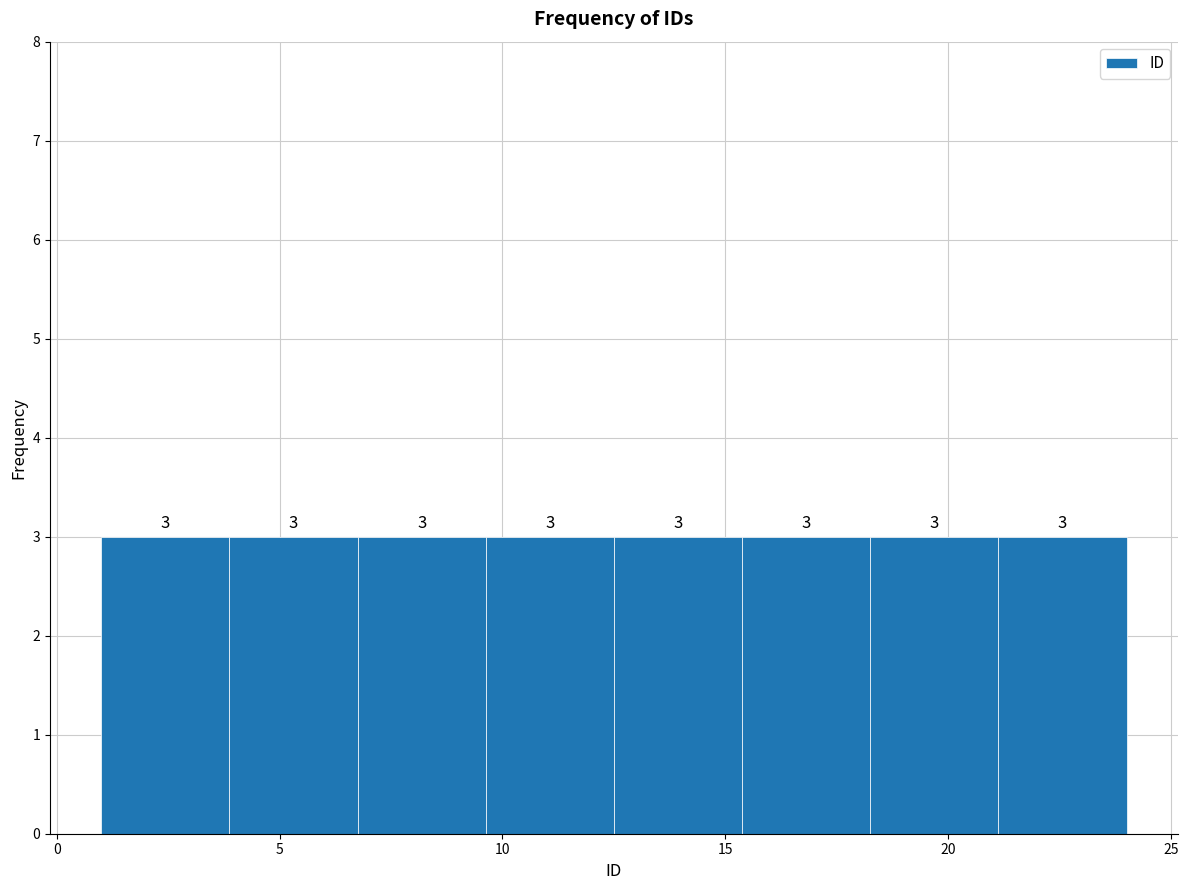

How tall is the bar that spans 4.0 to 7.0 on the x-axis? The bar edges are not printed on the chart, so give them approximately, as read against the axis.

3